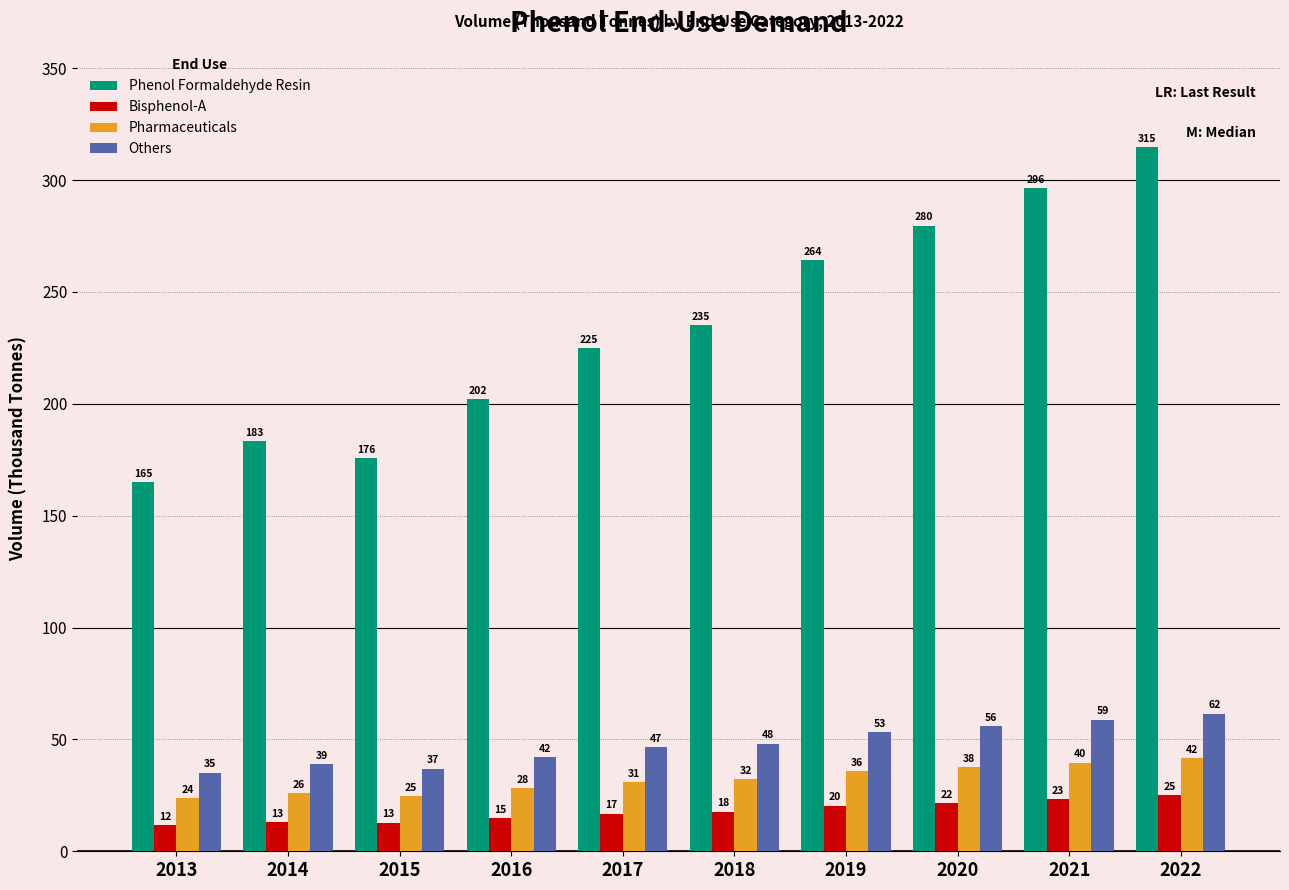

Which series has the largest total across all categories?

Phenol Formaldehyde Resin